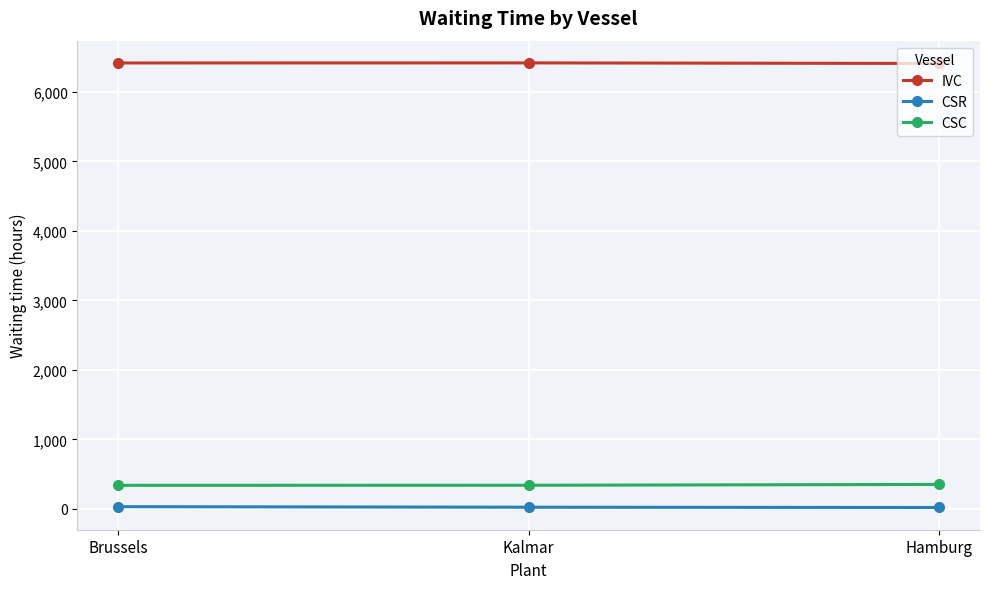

The IVC series shows 6418 at Kalmar. True or false?

True